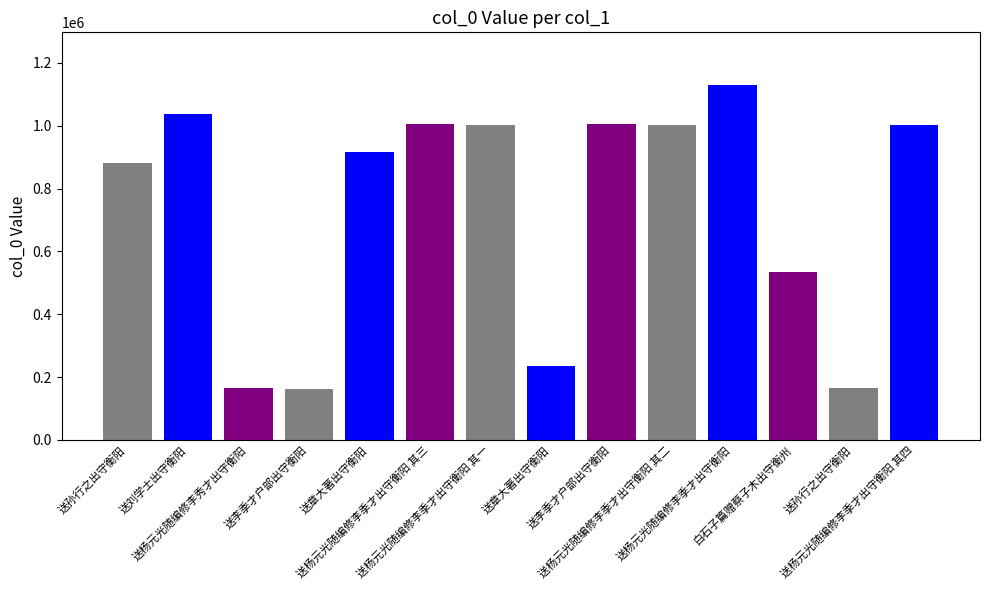

What is the sum of the values at 送杨元光随编修李秀才出守衡阳 and 送杨元光随编修李季才出守衡阳 其二?

1167322